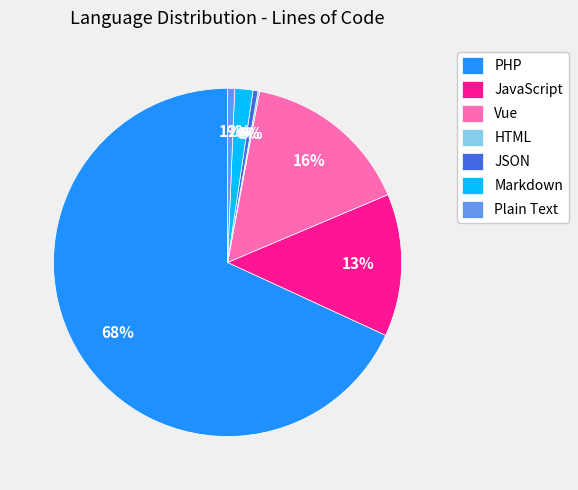

To the nearest percent, what is the average slice percentage?

14%